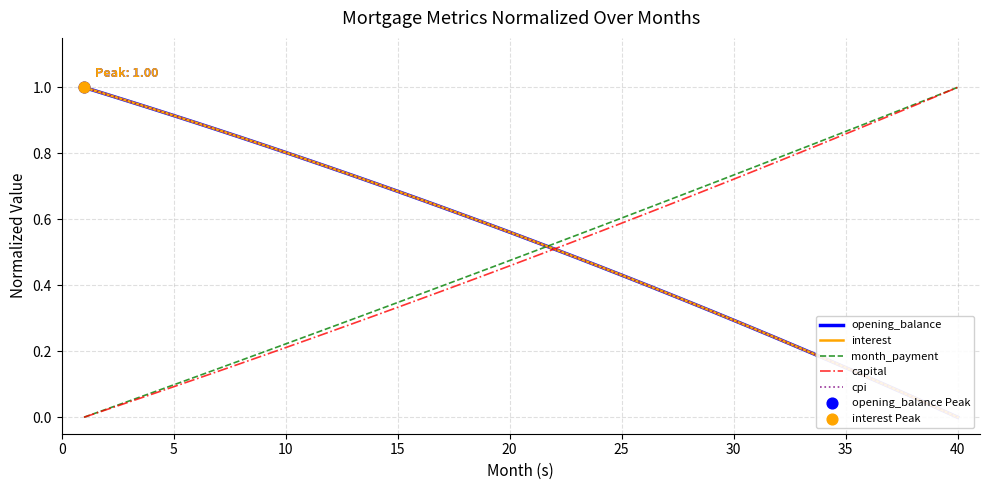

Which series contains the lowest Y value?

opening_balance